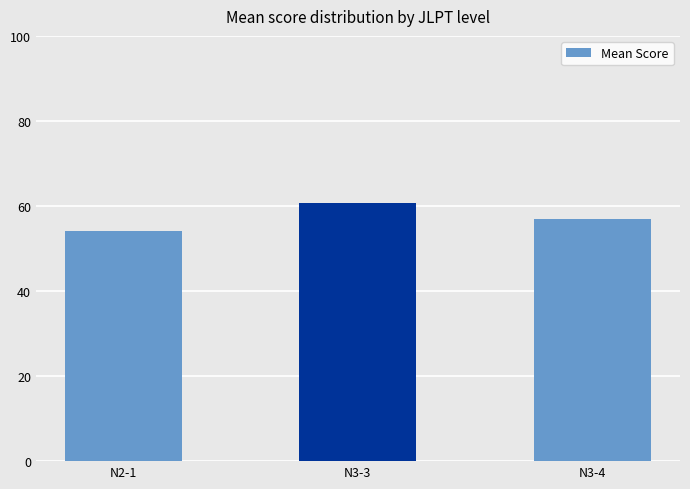

Rank the categories by value from highest to lowest.

N3-3, N3-4, N2-1